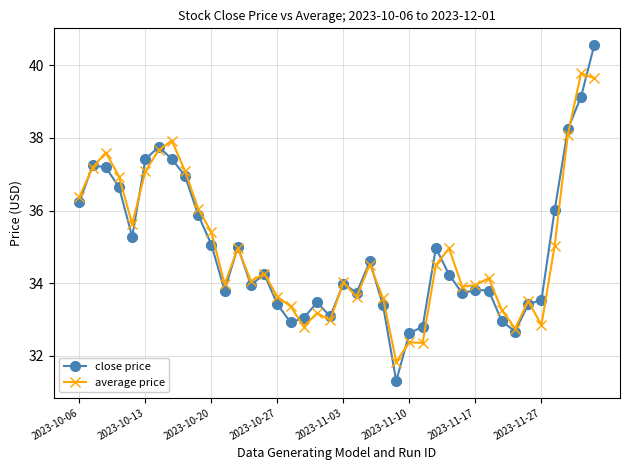

How many lines are shown in the chart?

2